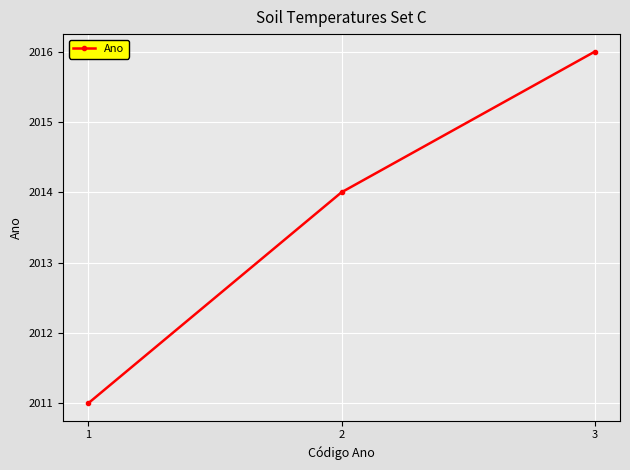

Rank the categories by value from highest to lowest.

3, 2, 1